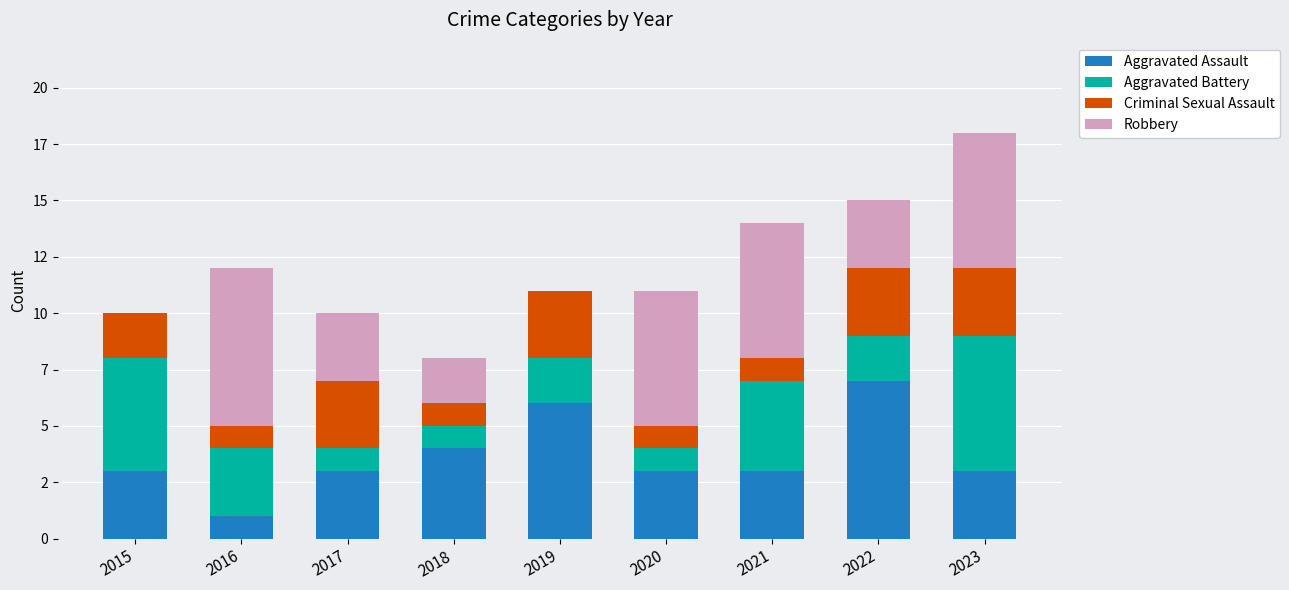

Count the Aggravated Assault values in the range 3 to 4.

6